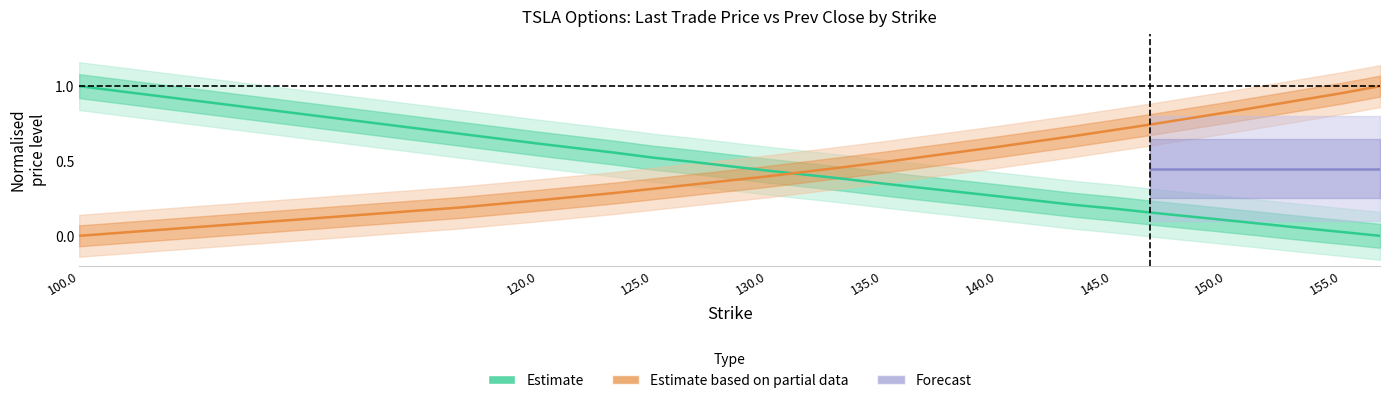

At how many categories does at least one series exceed 0?

18